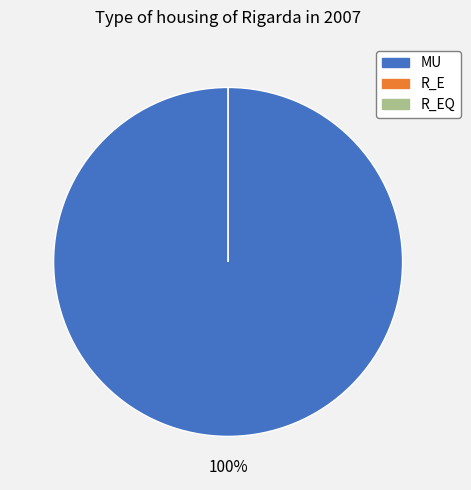

Which has a higher value, R_EQ or R_E?

R_EQ